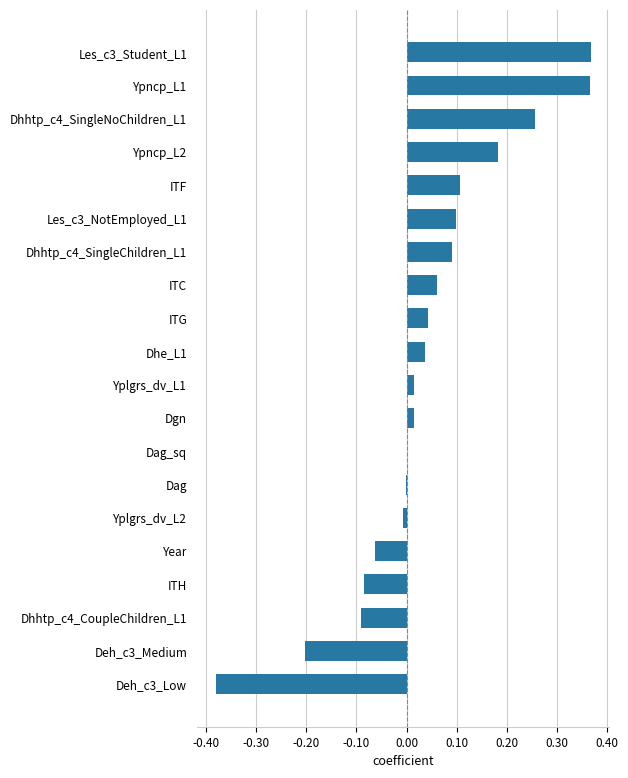

The value at Dhhtp_c4_SingleChildren_L1 is 0.1. True or false?

True